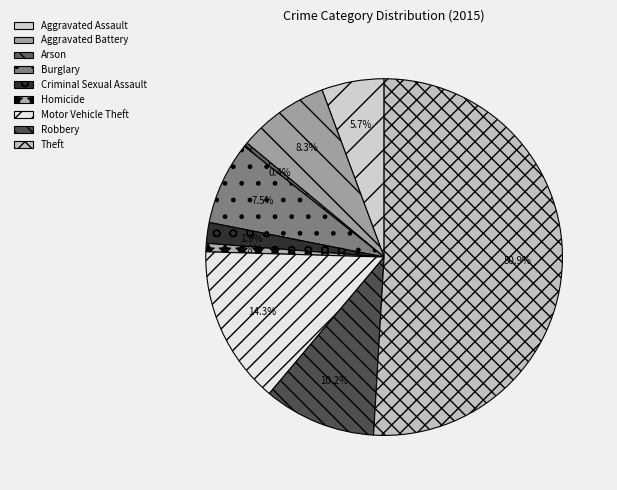

Which category has the smallest portion of the pie?

Arson